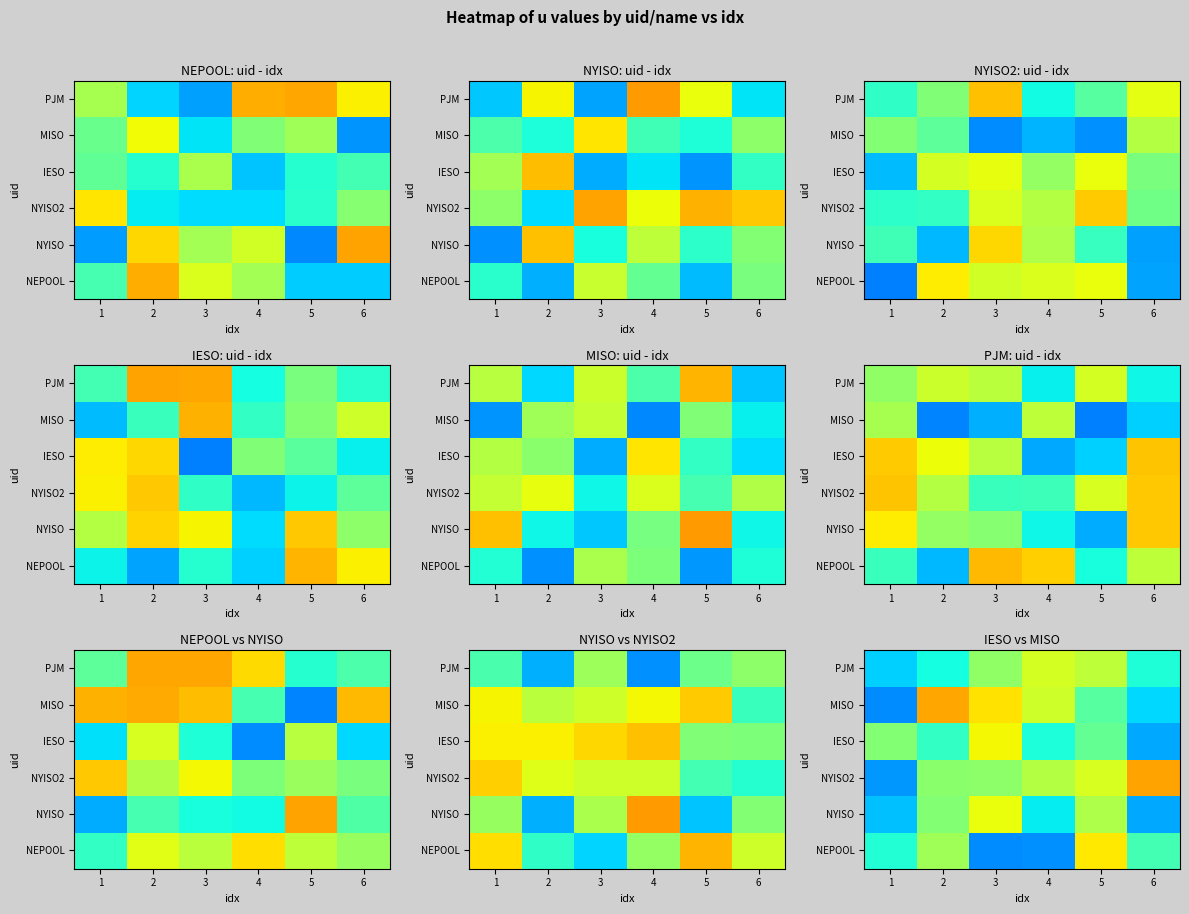

What is the total value across all series at 1?

4.2